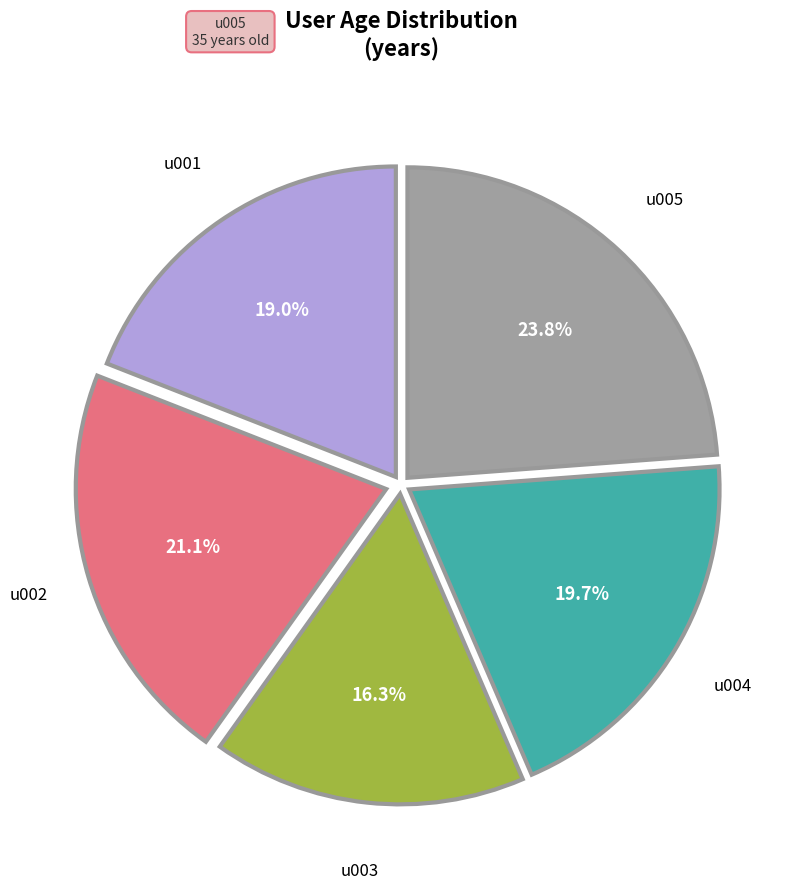

Does any single category account for the majority?

No